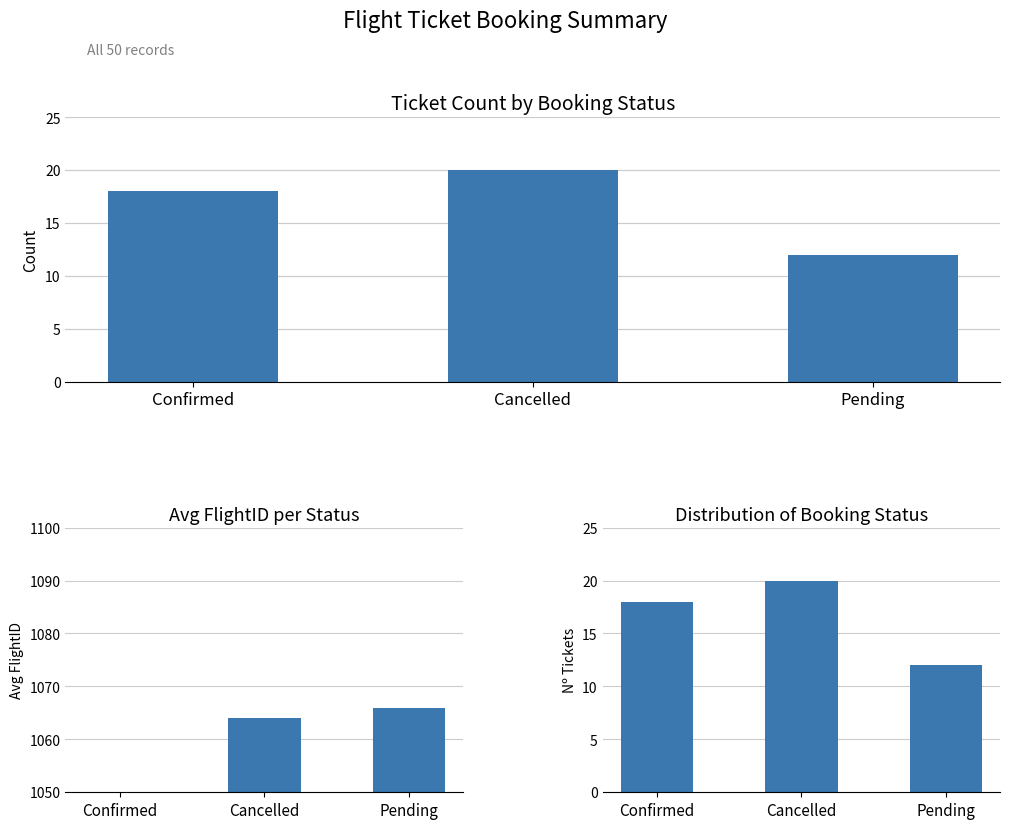

How many values in the Tickets series are below 18?

1